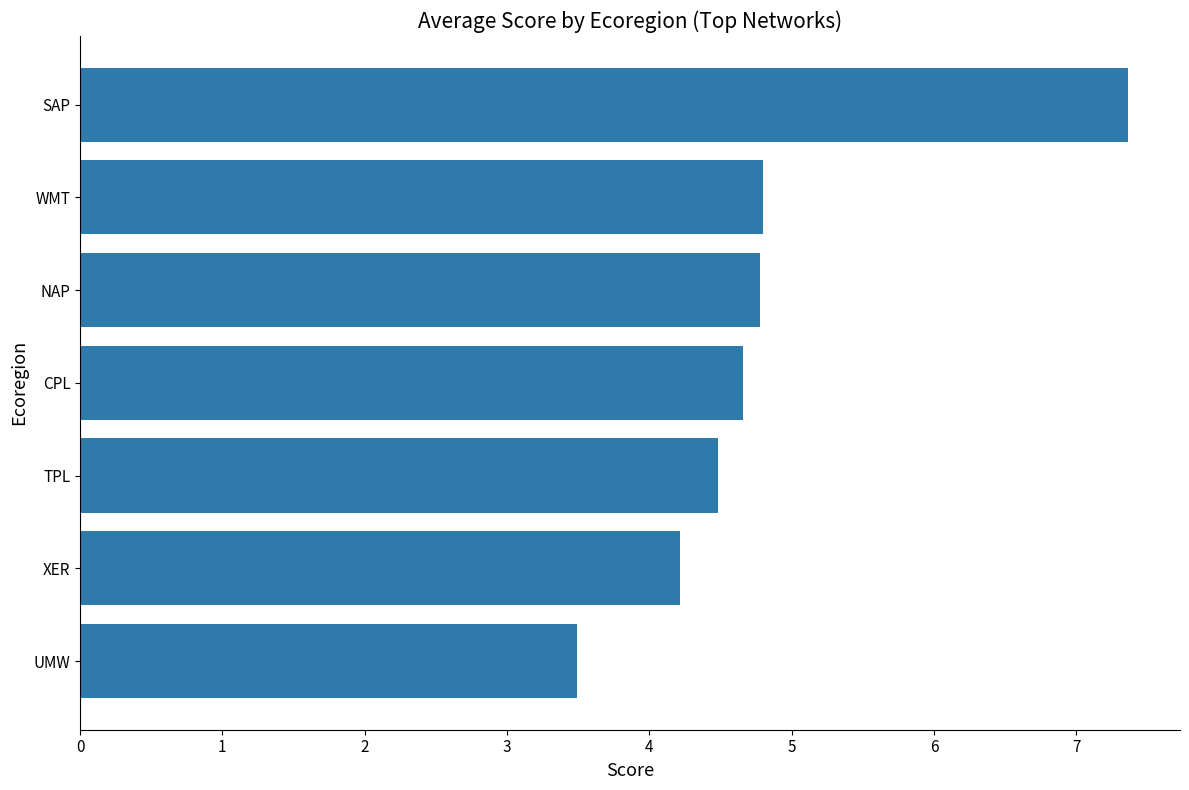

What is the greatest value displayed?

7.4